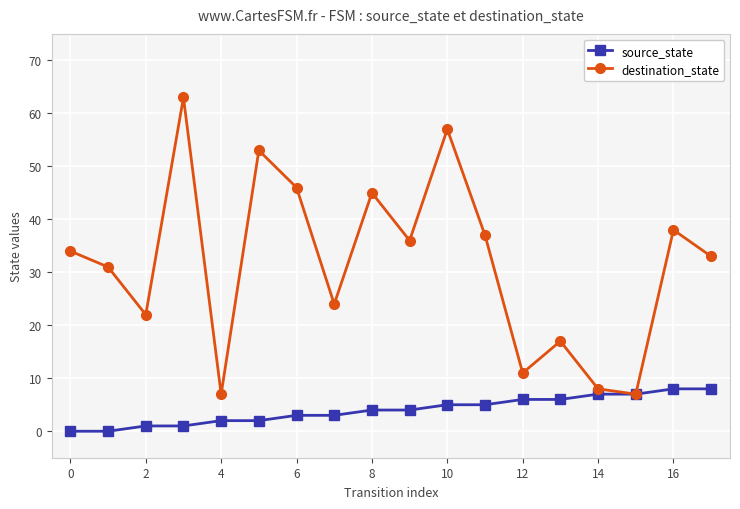

How many interior local valleys does the destination_state series have?

6